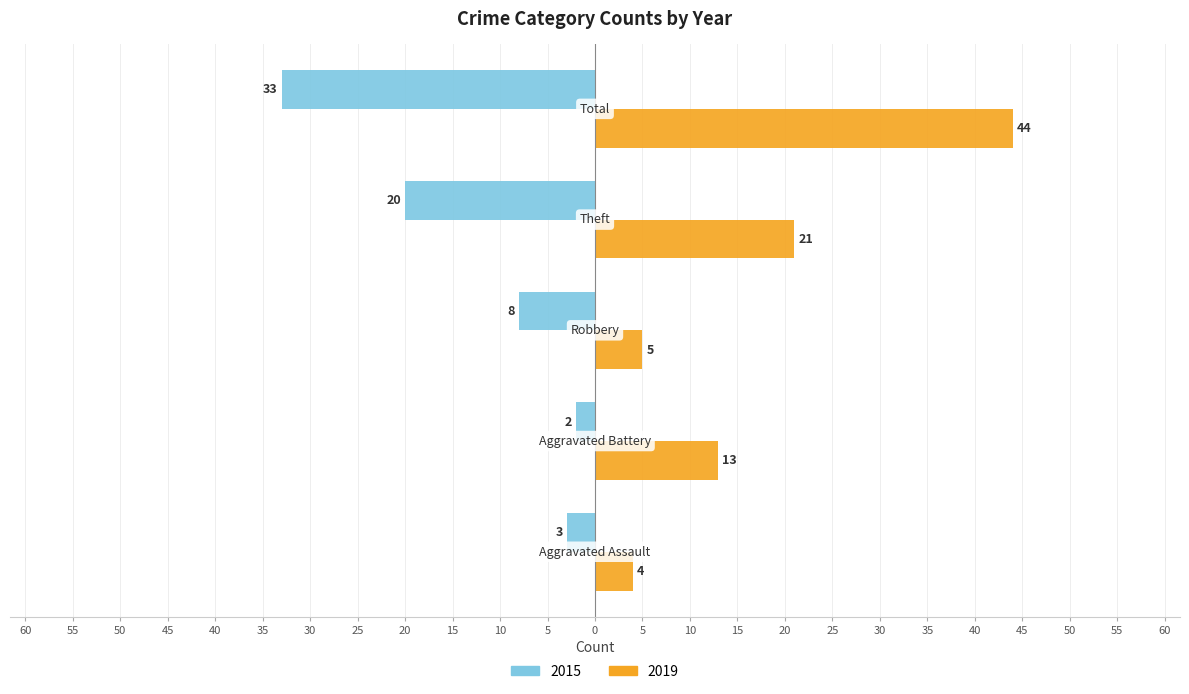

List the series in order of their peak value, lowest first.

2015, 2019